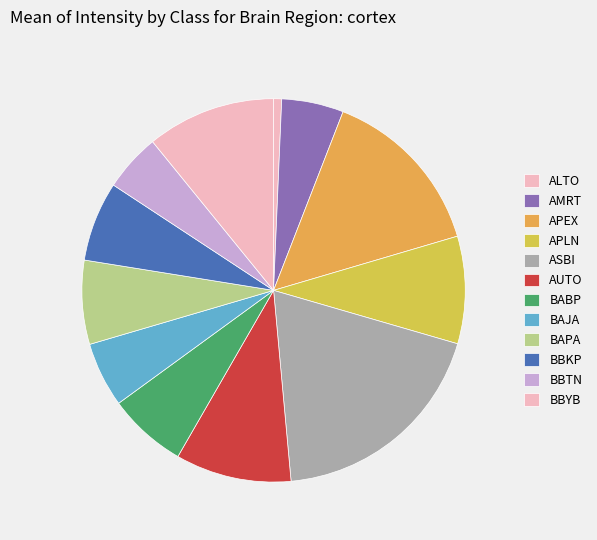

To the nearest percent, what is the average slice percentage?

8%